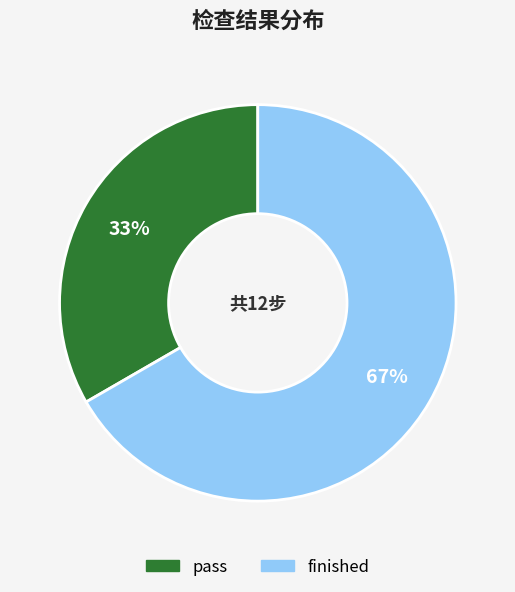

How many segments does this pie chart have?

2